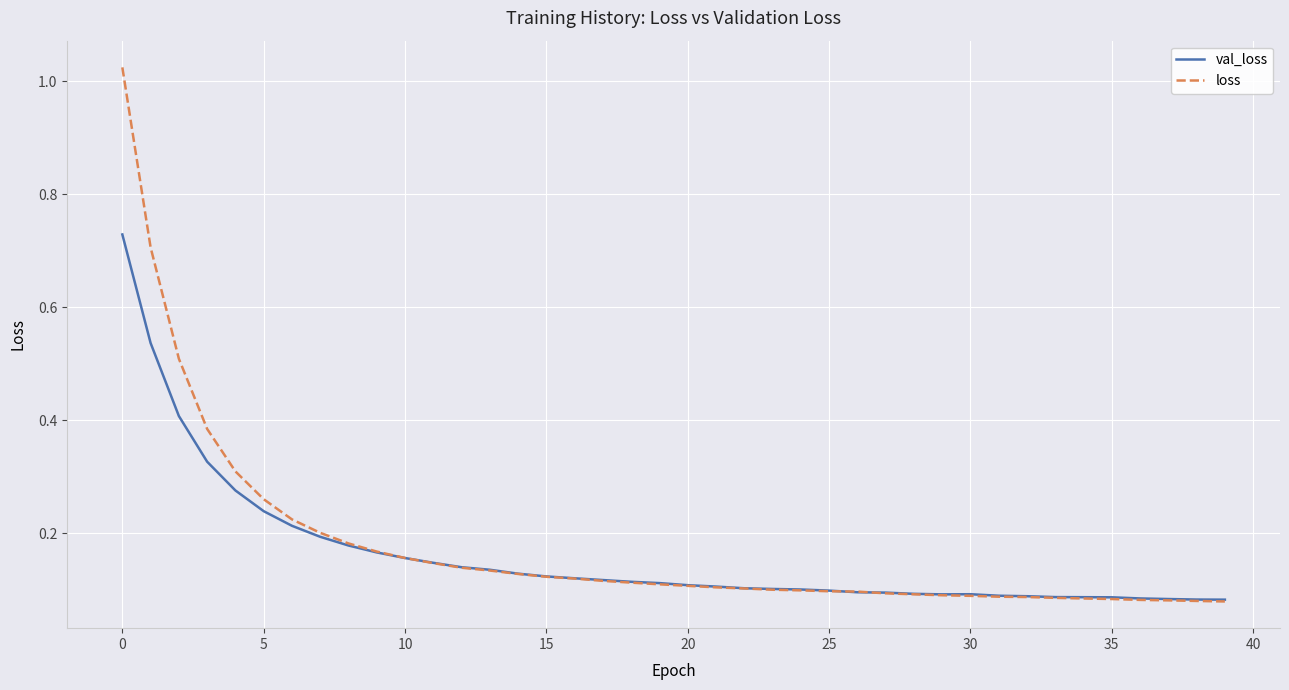

Which series has the largest range (max minus min)?

loss